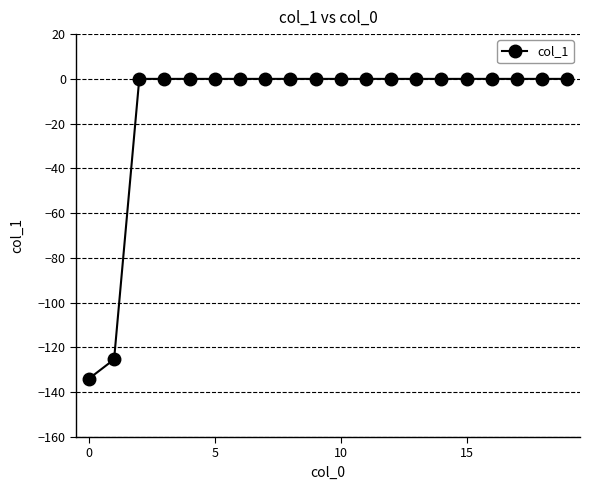

Reading left to right, list all the values displayed in this chart.

-133.9	-125.3	0.0	0.0	0.0	0.0	0.0	0.0	0.0	0.0	0.0	0.0	0.0	0.0	0.0	0.0	0.0	0.0	0.0	0.0